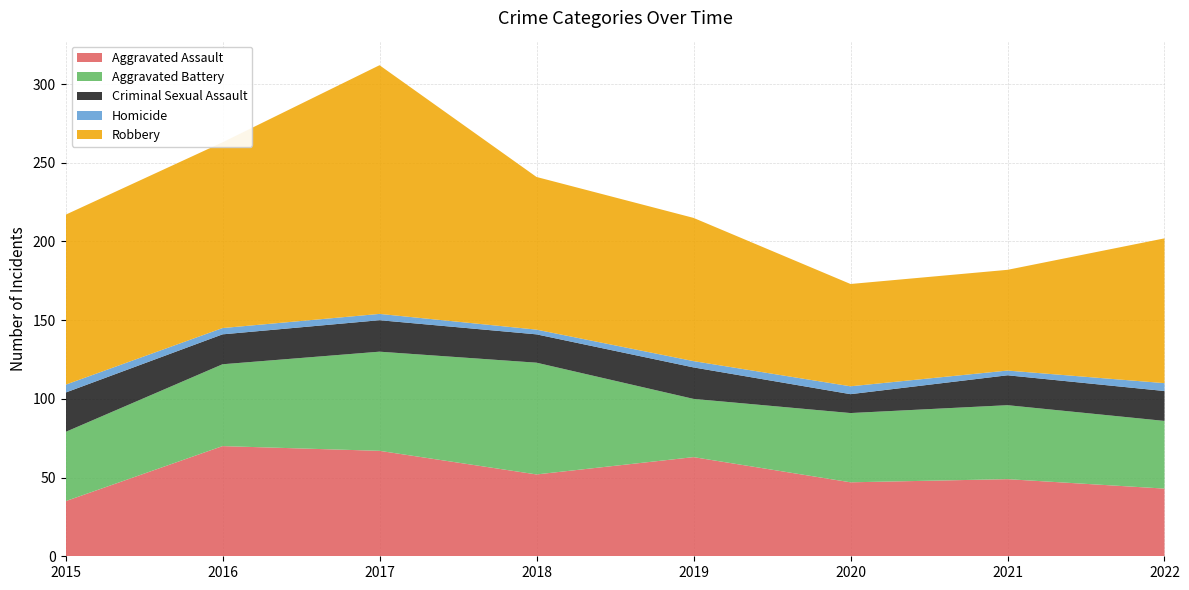

Reading left to right, what are all the values shown in this chart?

Aggravated Assault: 2015=35	2016=70	2017=67	2018=52	2019=63	2020=47	2021=49	2022=43
Aggravated Battery: 2015=44	2016=52	2017=63	2018=71	2019=37	2020=44	2021=47	2022=43
Criminal Sexual Assault: 2015=25	2016=19	2017=20	2018=18	2019=20	2020=12	2021=19	2022=19
Homicide: 2015=5	2016=4	2017=4	2018=3	2019=4	2020=5	2021=3	2022=5
Robbery: 2015=108	2016=118	2017=158	2018=97	2019=91	2020=65	2021=64	2022=92